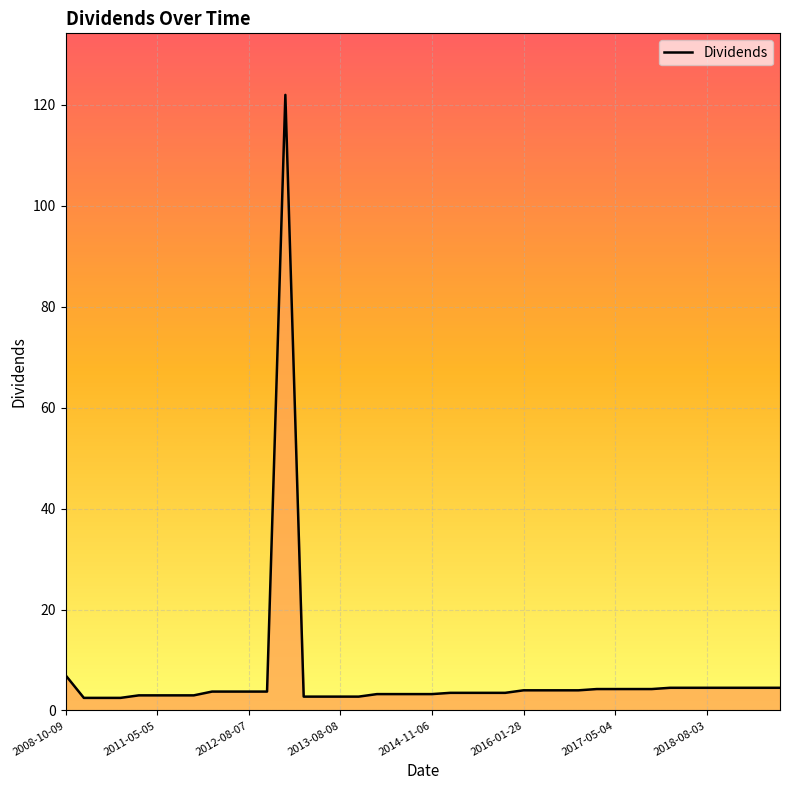

What is the maximum value shown in the chart?

122.0